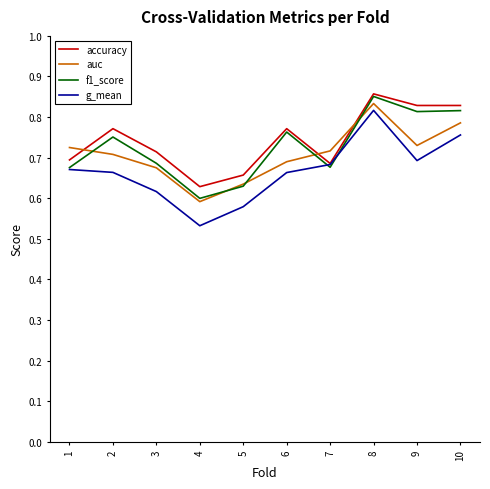

Which category has the lowest value across all series?

4